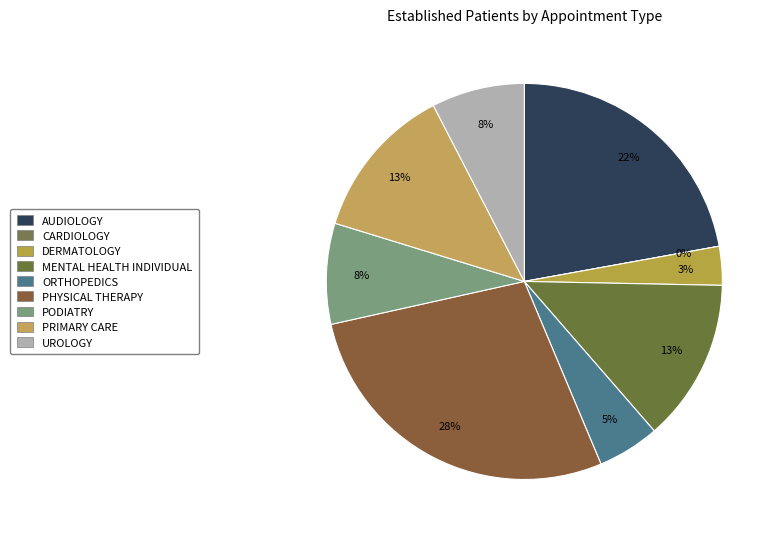

Count the number of slices in the pie.

9